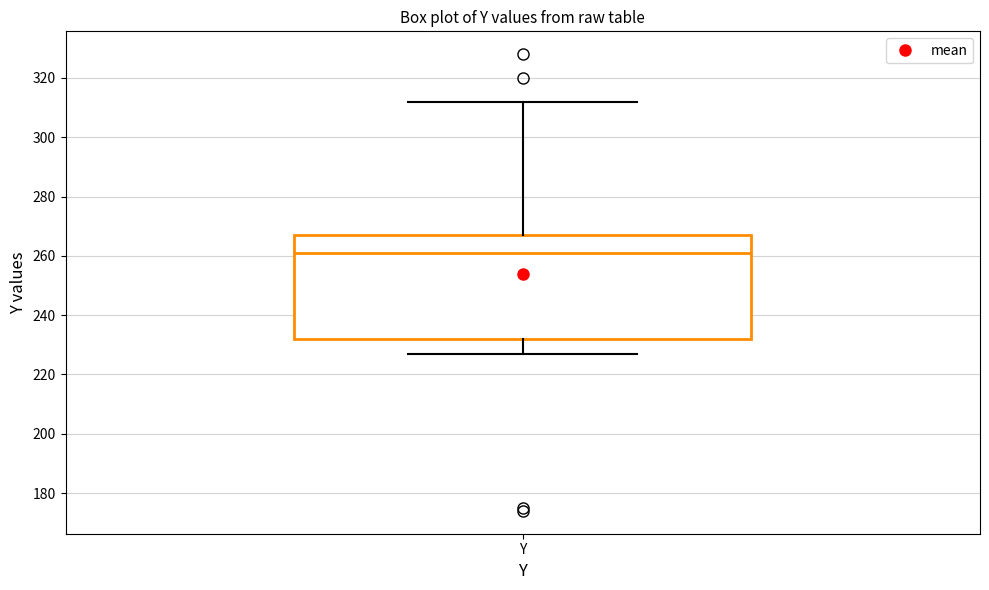

Where does the lower whisker of the box for Y end on the y-axis? The values are not printed on the chart, so give them approximately, as read against the axis.

228